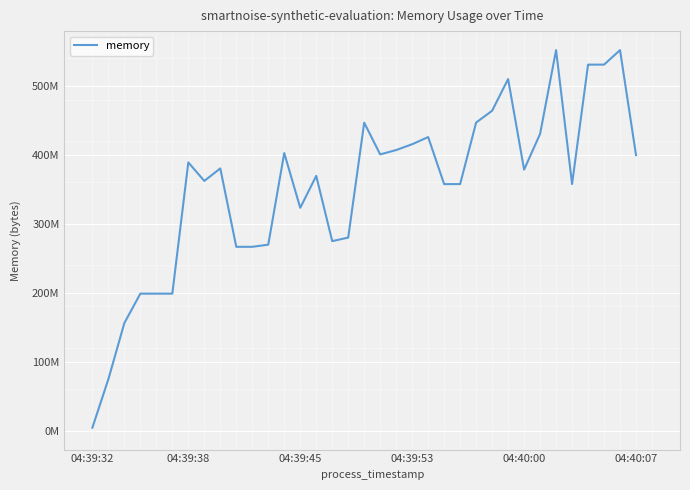

Where is the first local maximum?

04:39:38